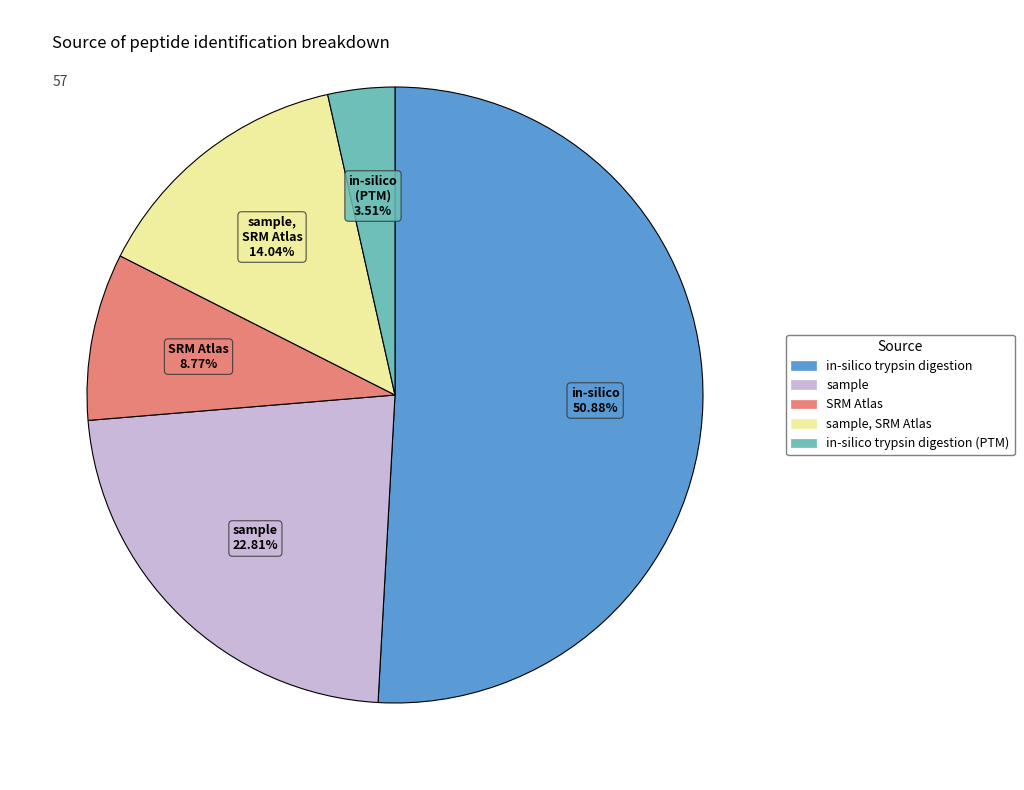

Does any single category account for the majority?

Yes